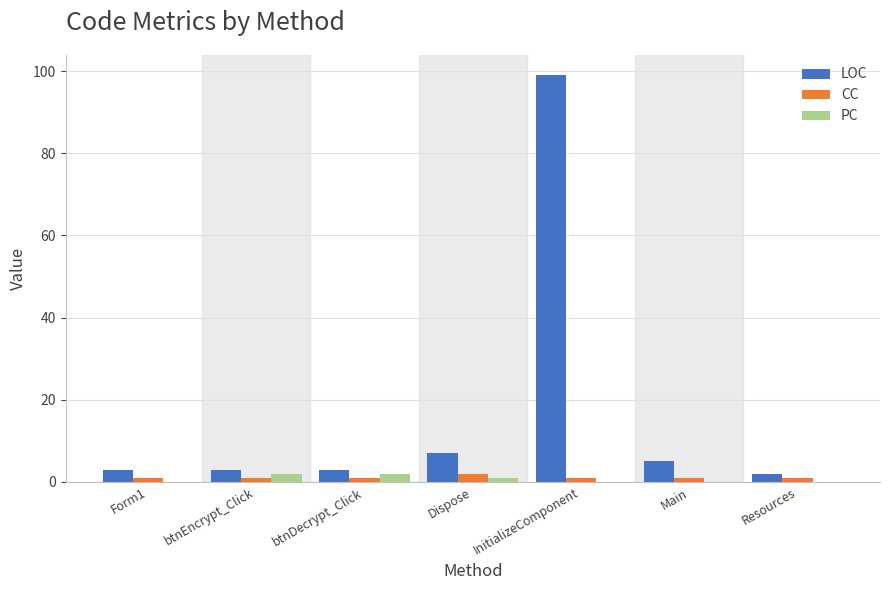

The value of LOC at Form1 is 3. True or false?

True